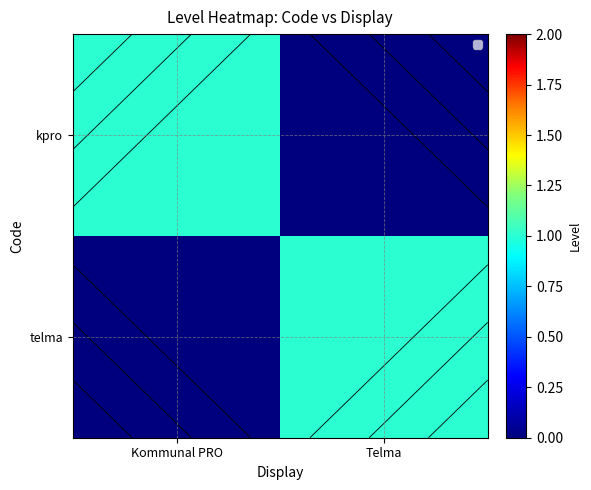

The telma series shows 1 at Telma. True or false?

True